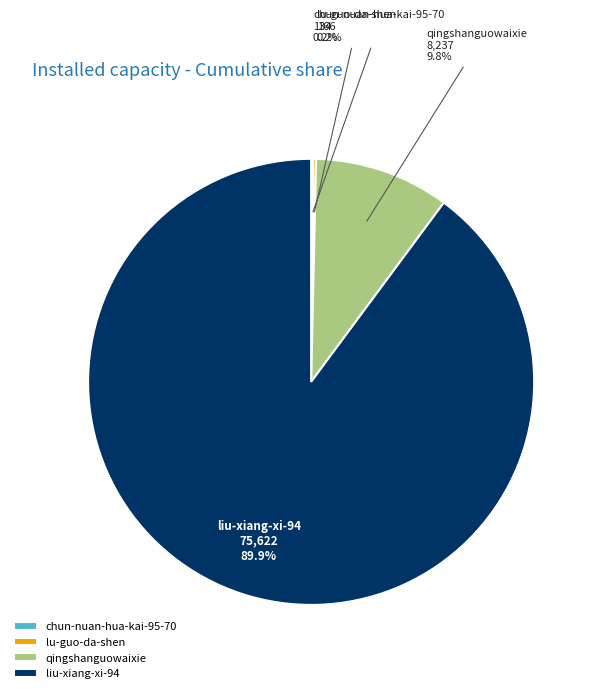

To the nearest percent, what is the average slice percentage?

25%